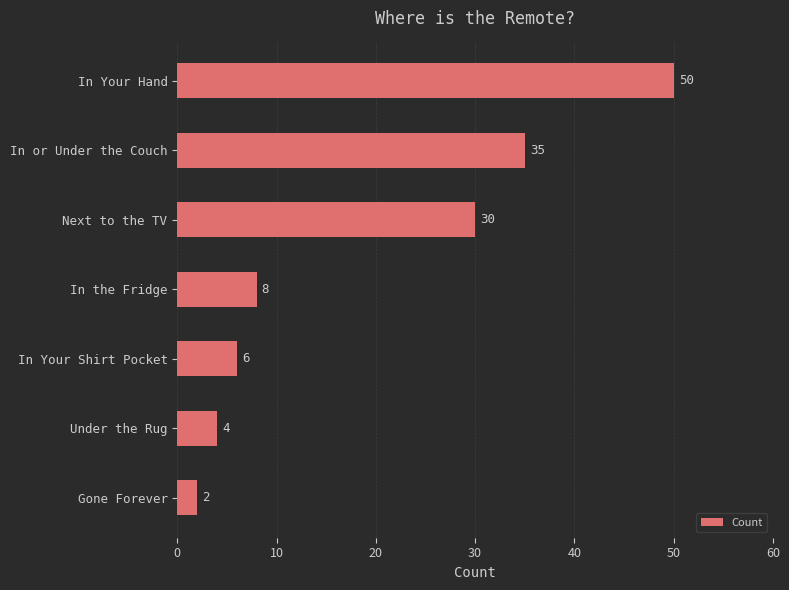

Count the number of data series in this chart.

1